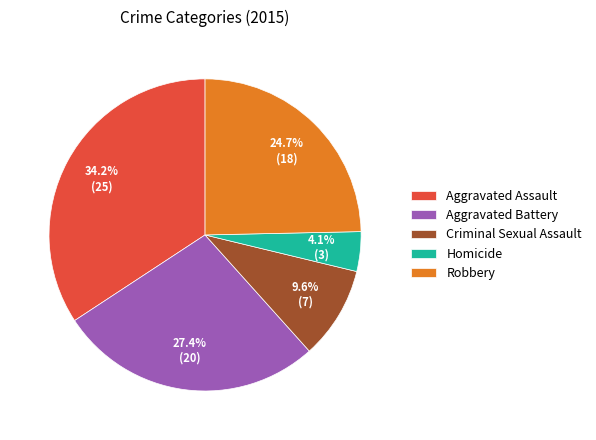

Does Robbery represent more than half of the total?

No